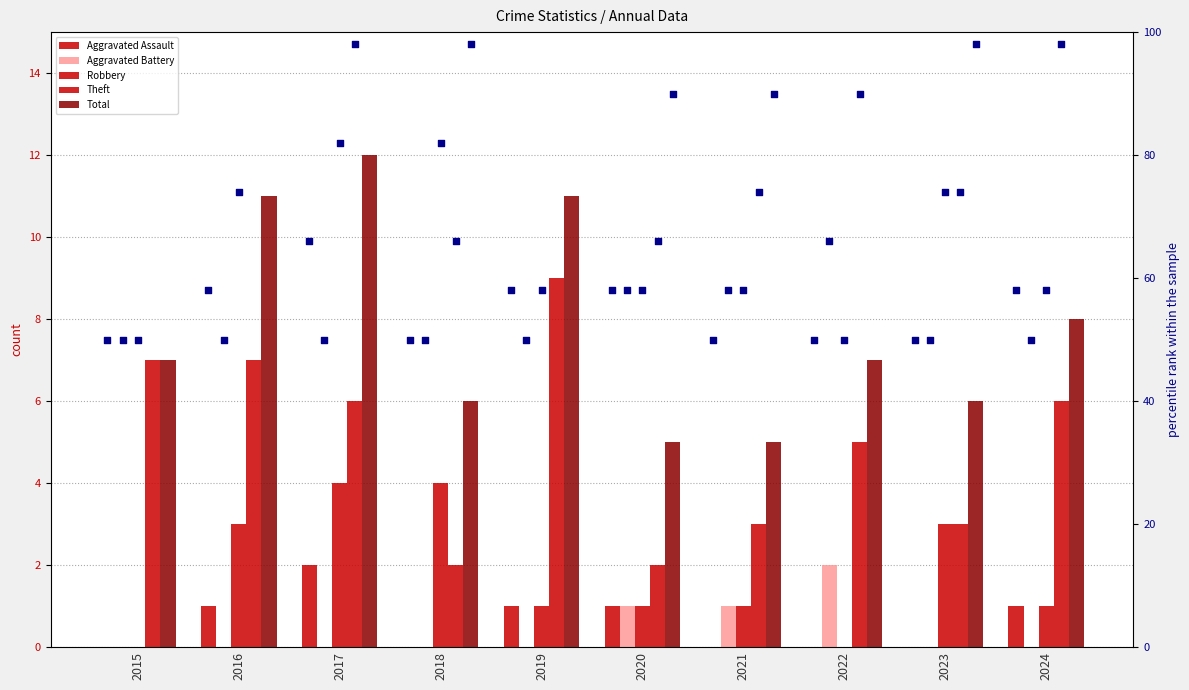

At how many categories does at least one series exceed 6?

6